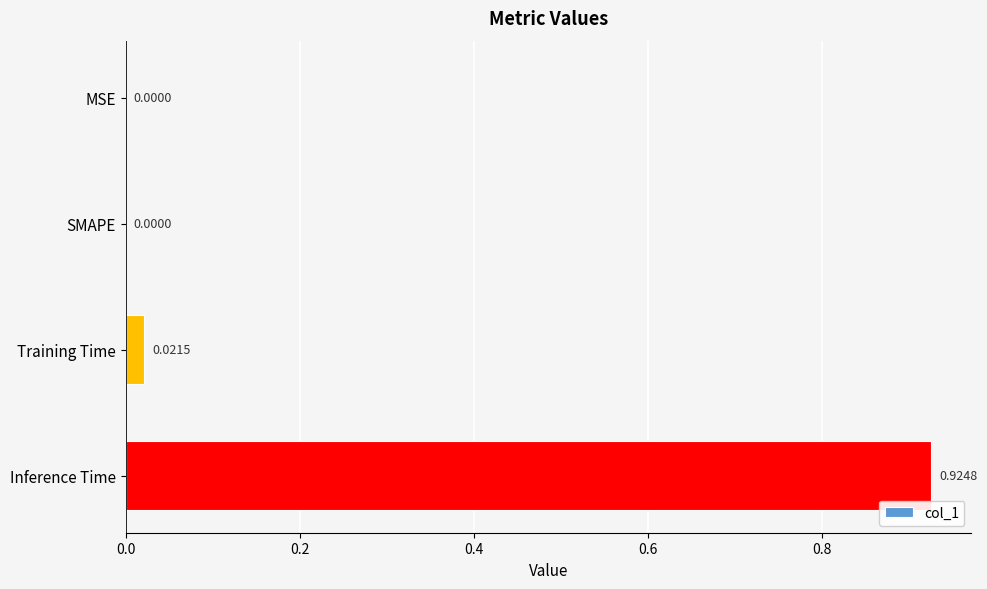

How many positive values are there?

2